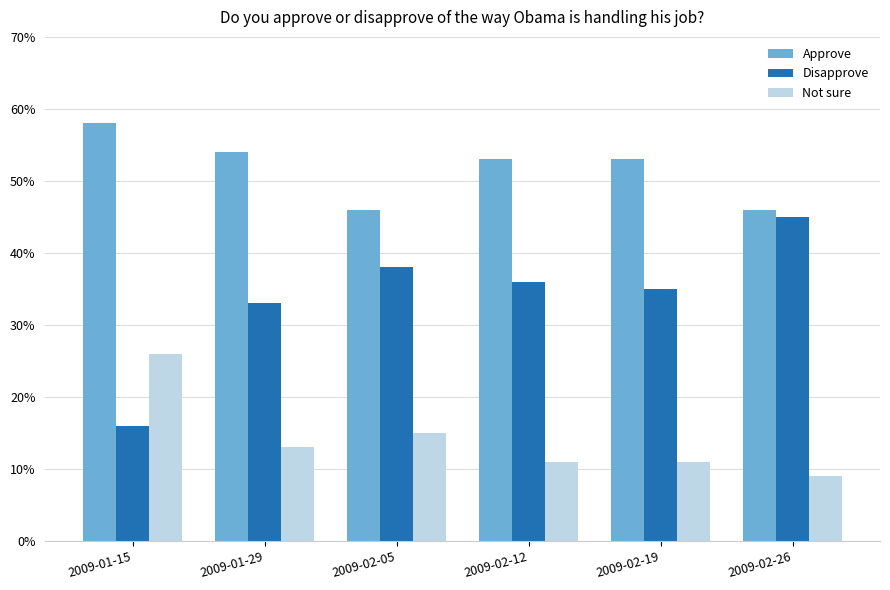

Are the bars horizontal?

No